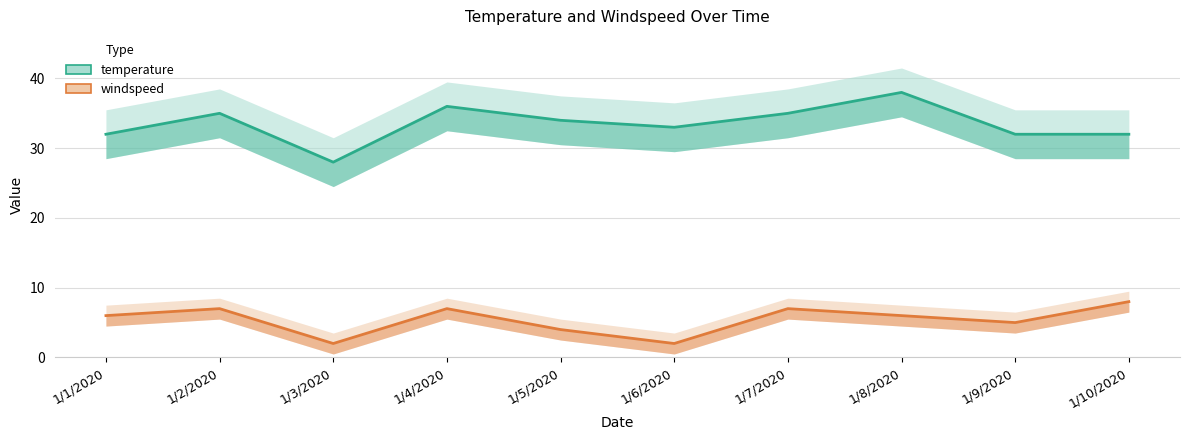

What is the difference between the windspeed values at 1/8/2020 and 1/5/2020?

2